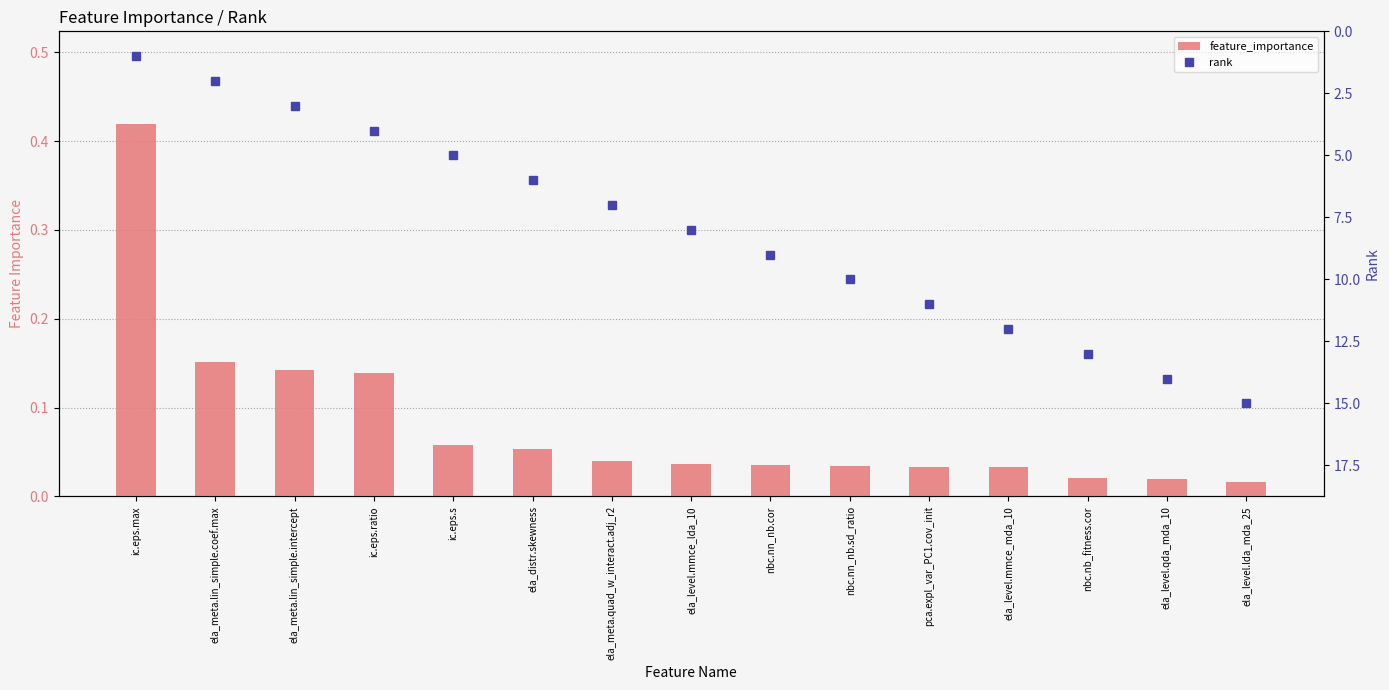

What is the sum of the rank values at nbc.nn_nb.sd_ratio and nbc.nn_nb.cor?

19.0